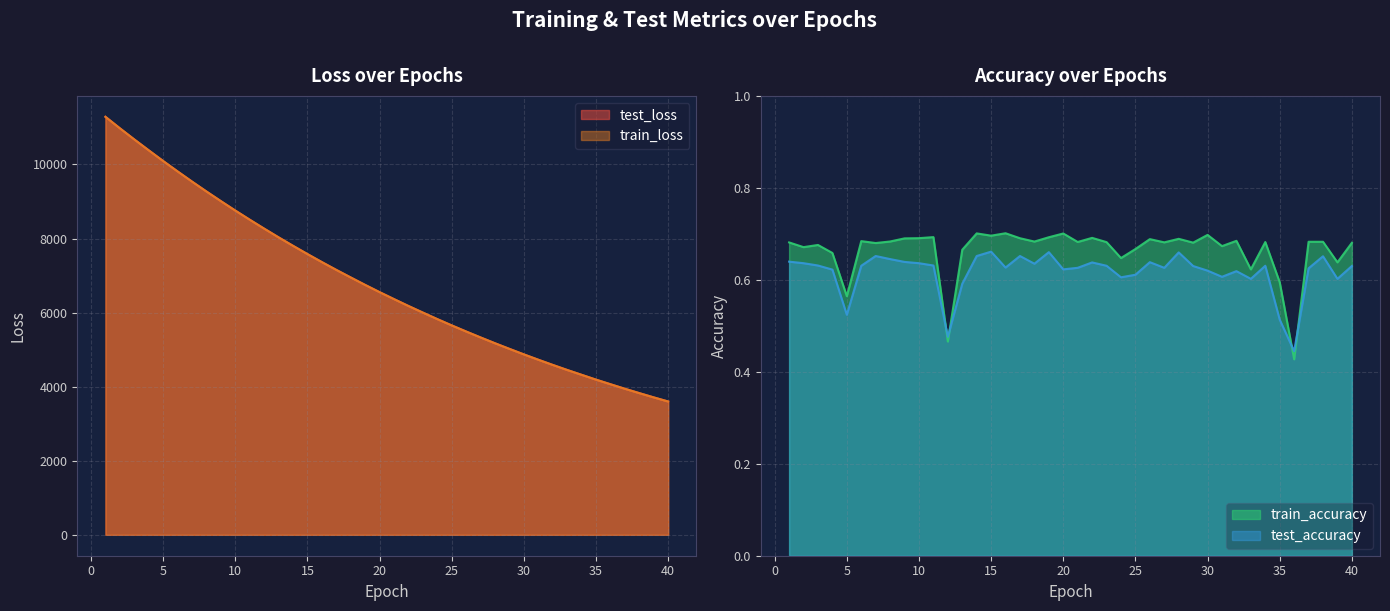

True or false: train_accuracy has more than 0 interior local peaks.

True